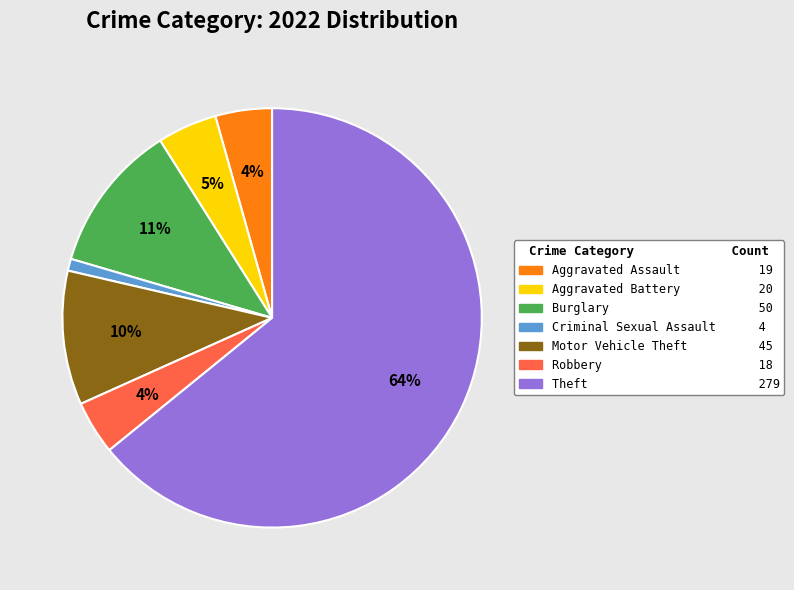

To the nearest percent, what is the average slice percentage?

14%